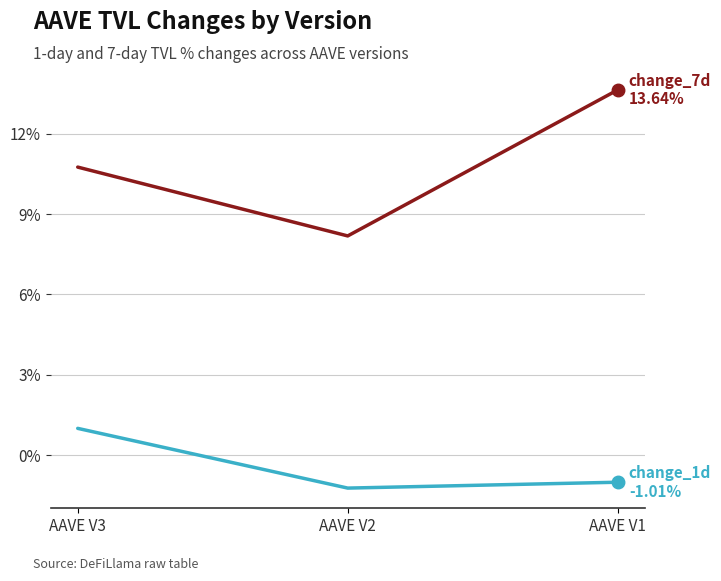

What is the greatest value displayed?

13.6